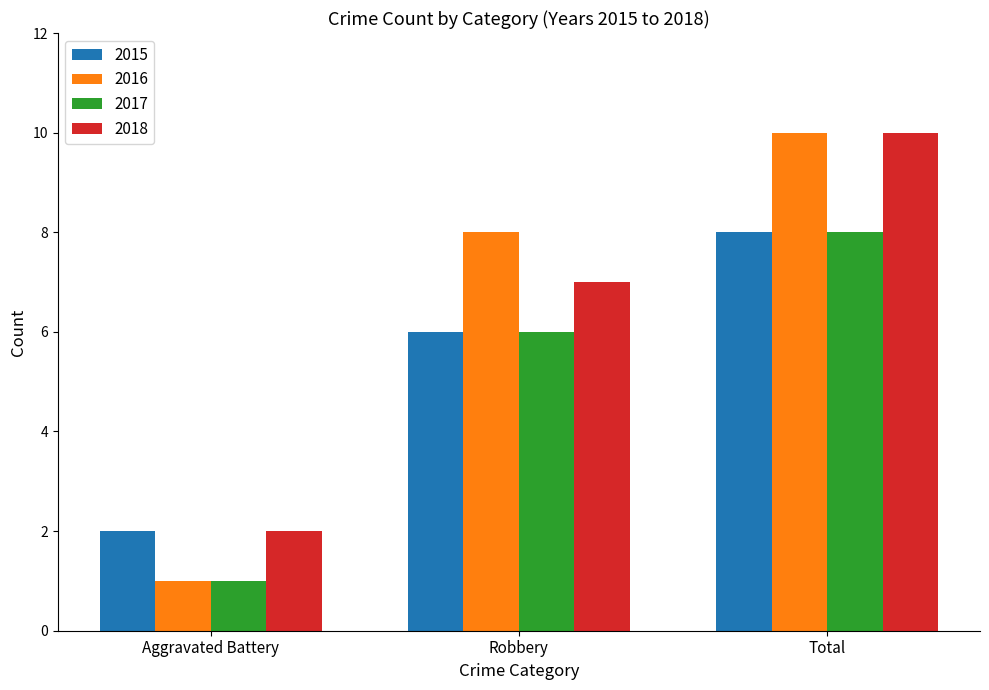

What is the label of the 2nd bar from the right?

Robbery